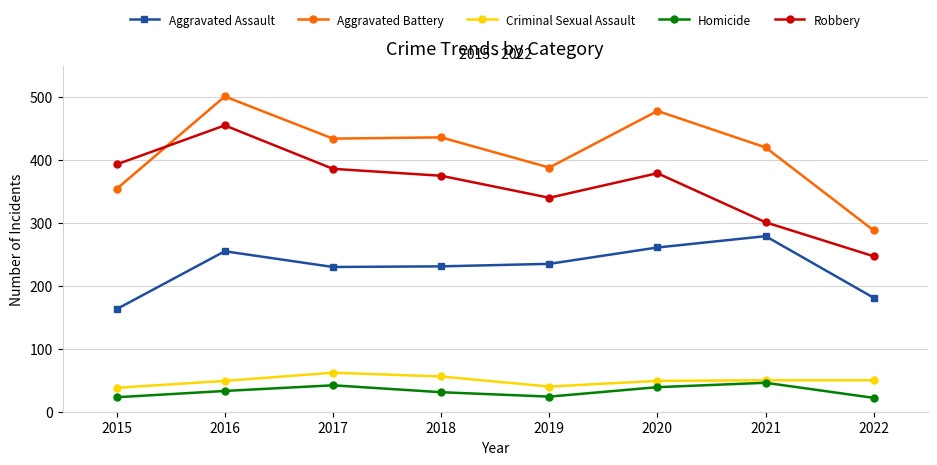

In Criminal Sexual Assault, how many points are lower than both neighbors (excluding endpoints)?

1